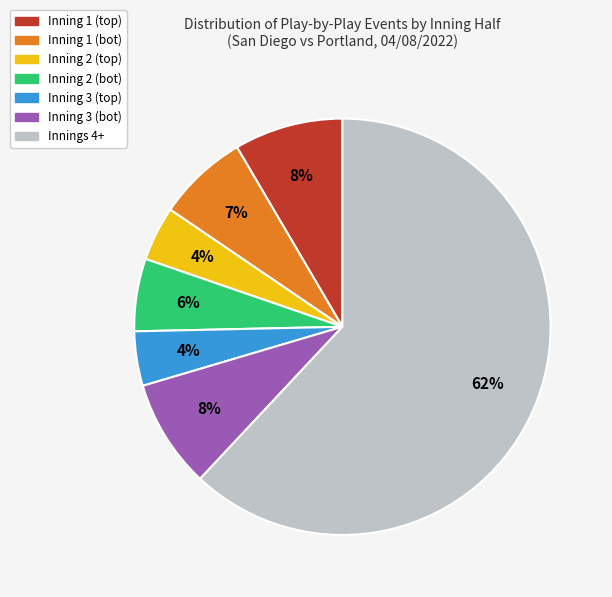

Is there a majority slice in this chart?

Yes